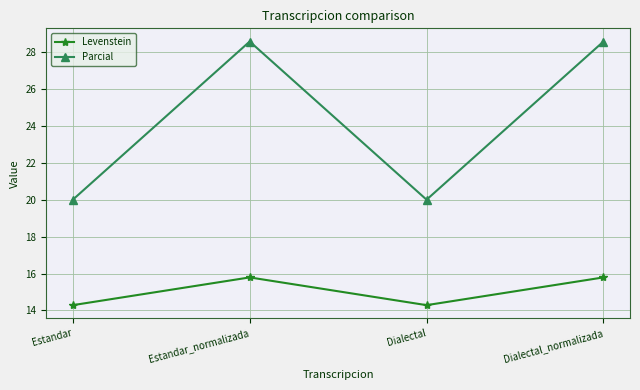

What is the greatest value displayed?

28.6